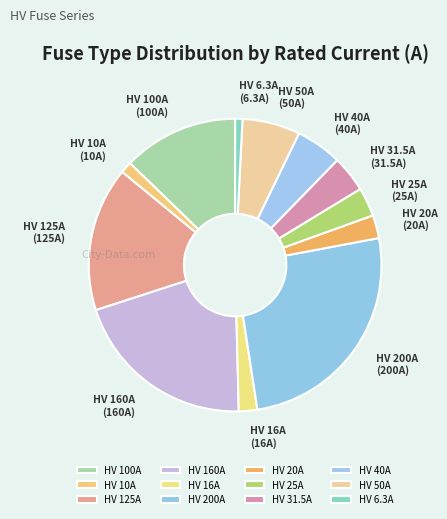

The HV 31.5A slice represents 4% of the pie. True or false?

True